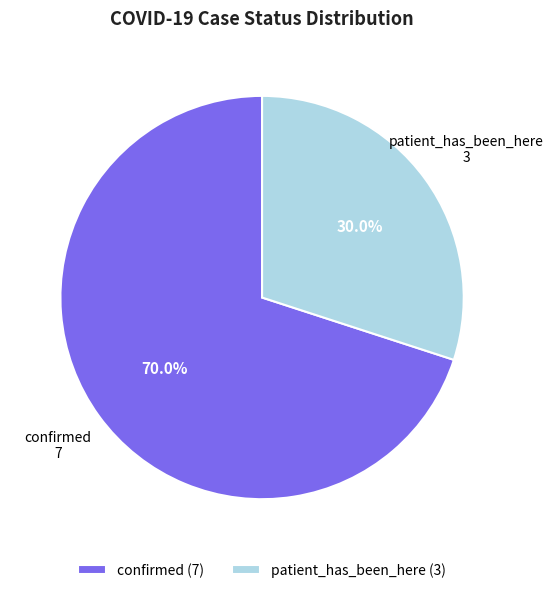

What is the ratio of the value at confirmed to the value at patient_has_been_here?

2.3